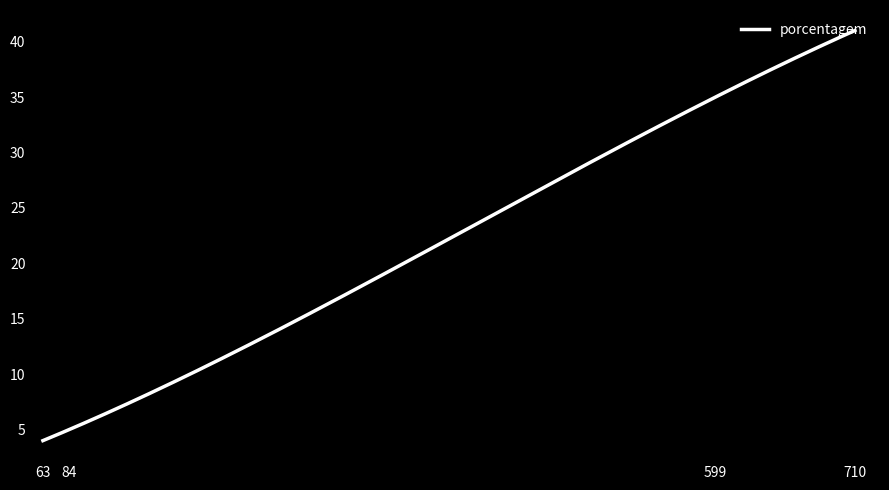

What is the maximum value shown in the chart?

41.0